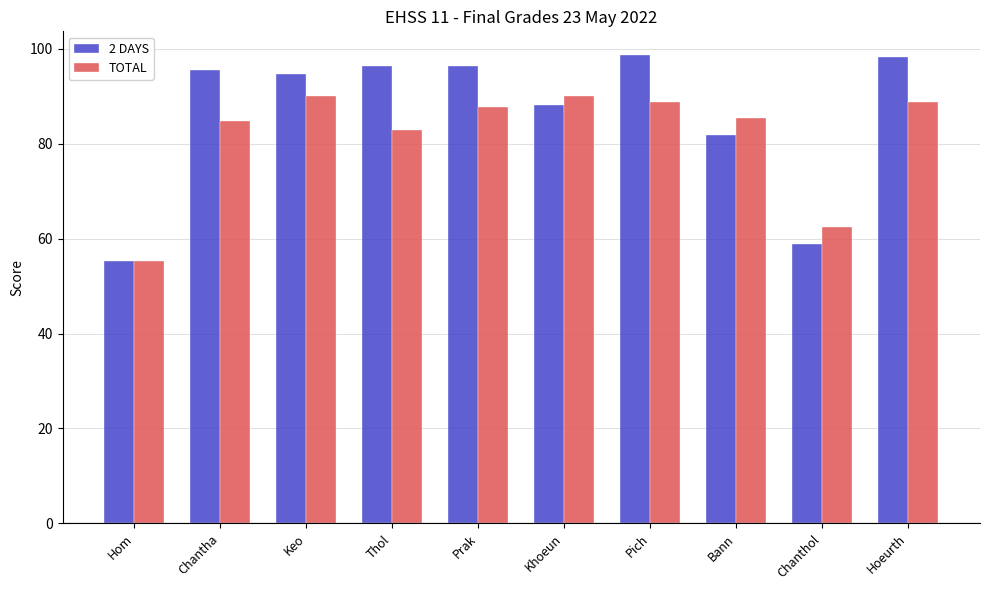

How many bars are there in total?

20